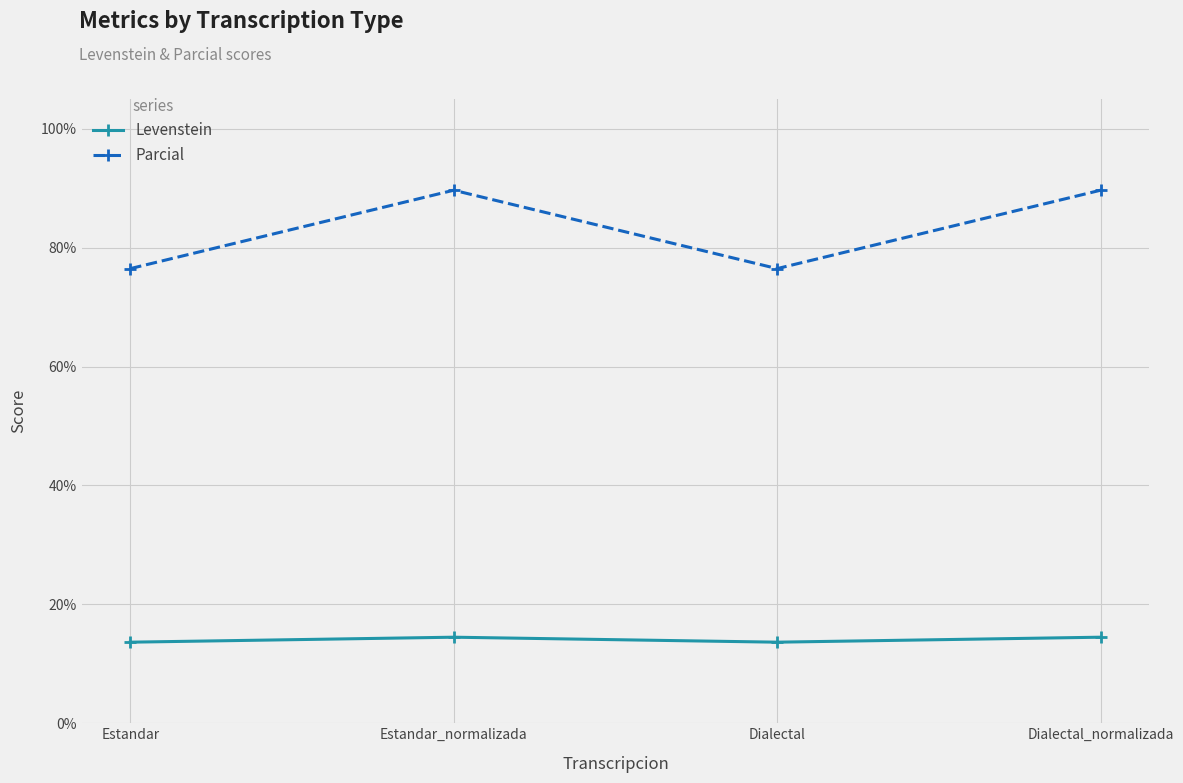

What is the difference between the highest and lowest values at Dialectal_normalizada?

75.2